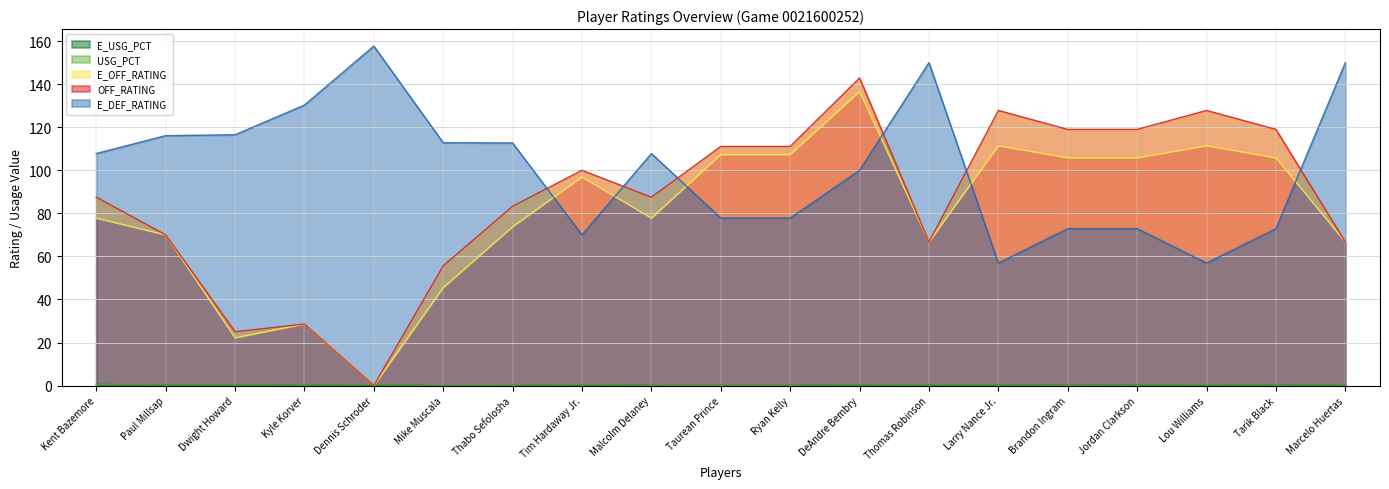

What is the average value of the OFF_RATING series?

86.8